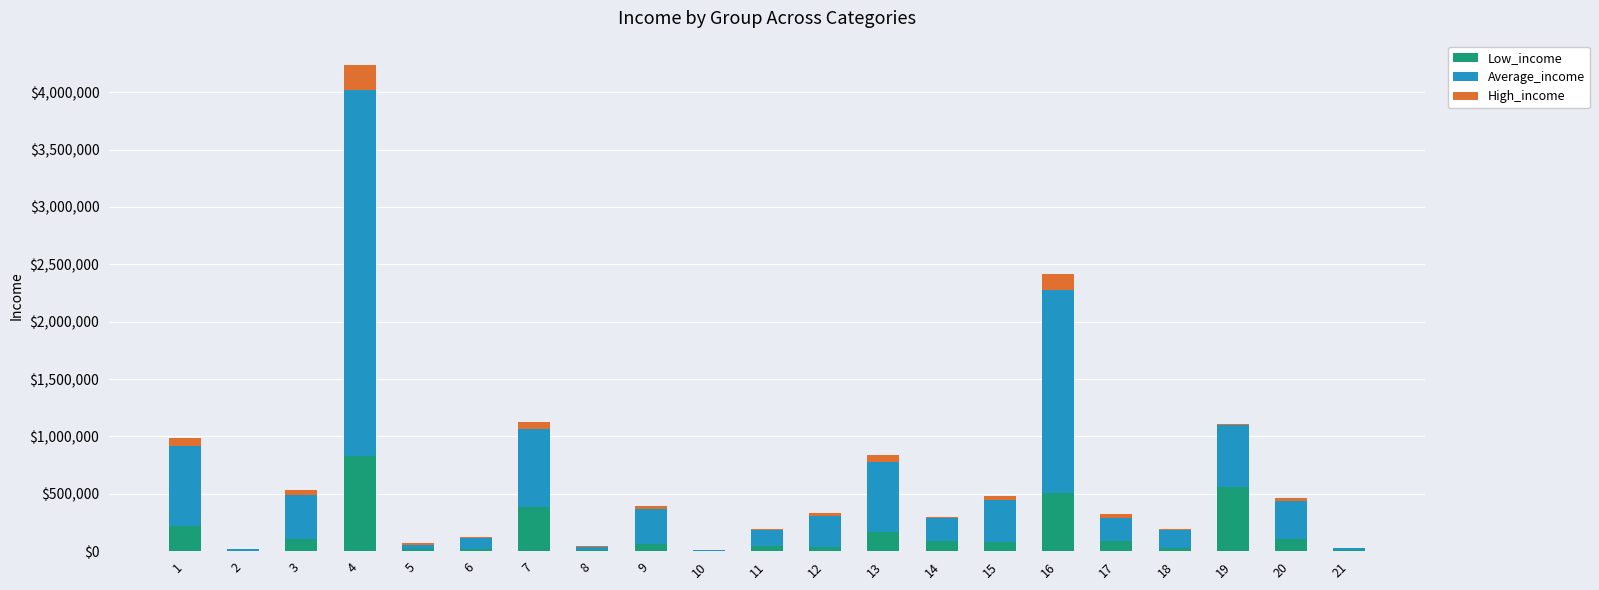

Reading right to left, what are all the values shown in this chart?

Low_income: 6547	106448	559529	29240	87216	503429	78975	92308	166128	34278	47794	4676	64481	8613	383123	21636	18050	826314	108186	3886	215292
Average_income: 22219	328839	542747	155208	205466	1772167	368871	192804	610620	270676	135352	9881	300443	30749	679211	92728	39396	3189643	379581	10889	703457
High_income: 689	26812	2325	12256	27278	137207	37407	15563	63279	30599	10329	-339	27807	5728	64143	5627	11732	221048	41306	975	70552